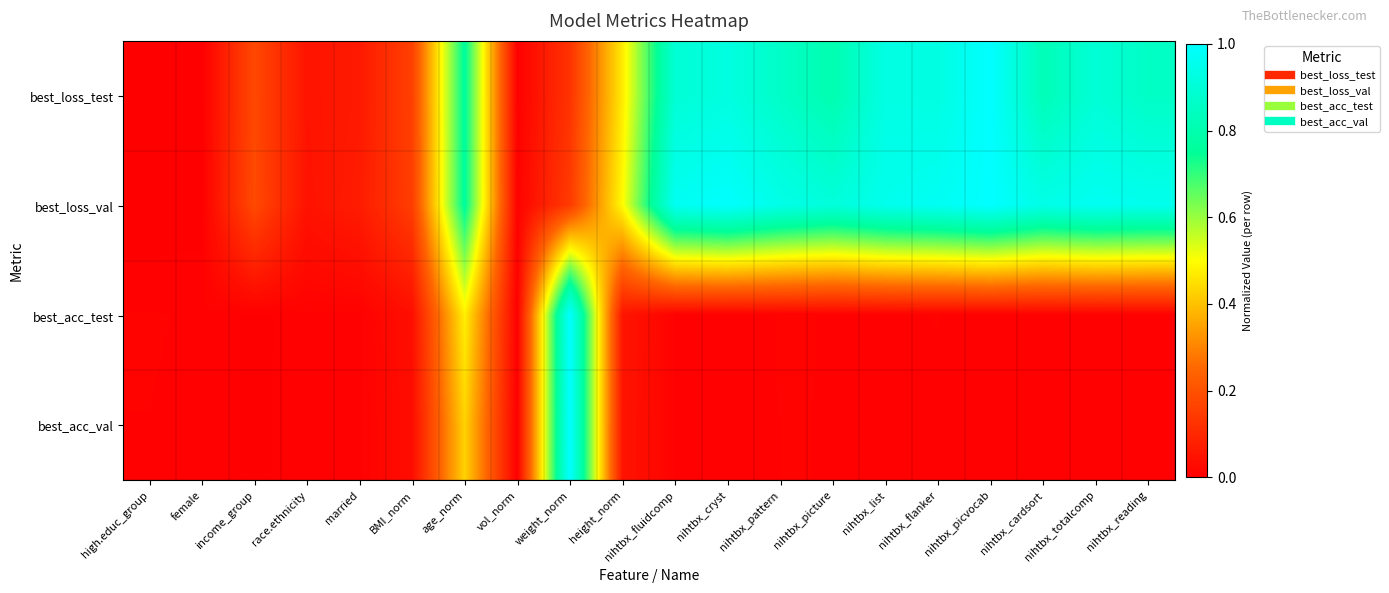

How many distinct data groups are displayed?

4